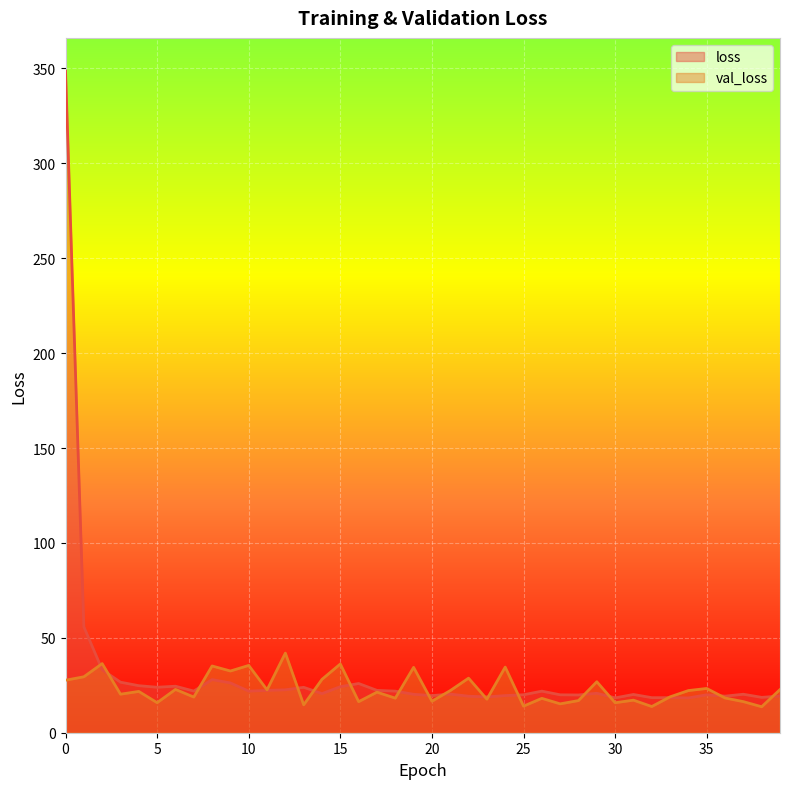

List the series in order of their peak value, highest first.

loss, val_loss